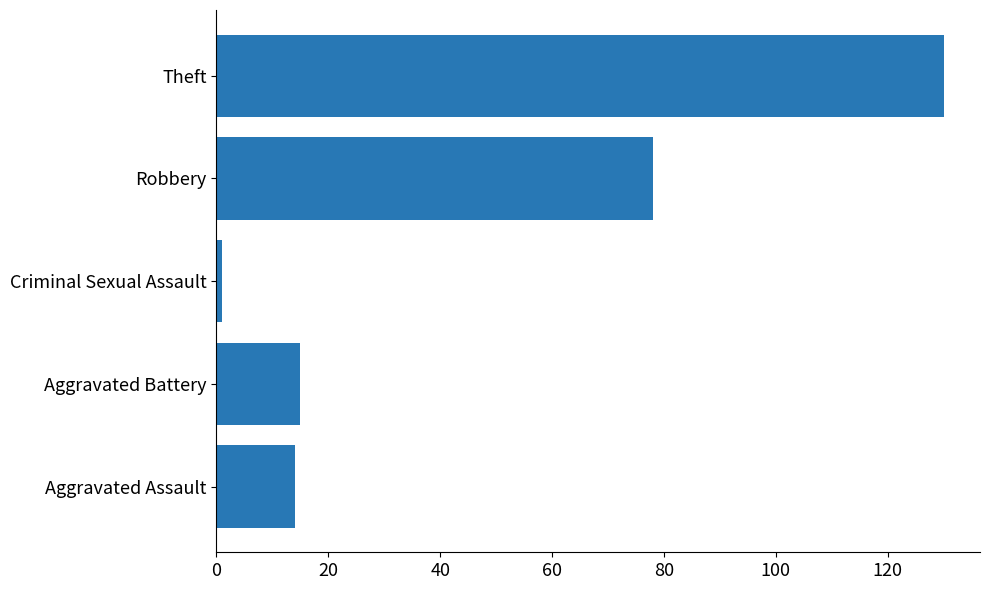

Between Aggravated Assault and Robbery, which is larger?

Robbery